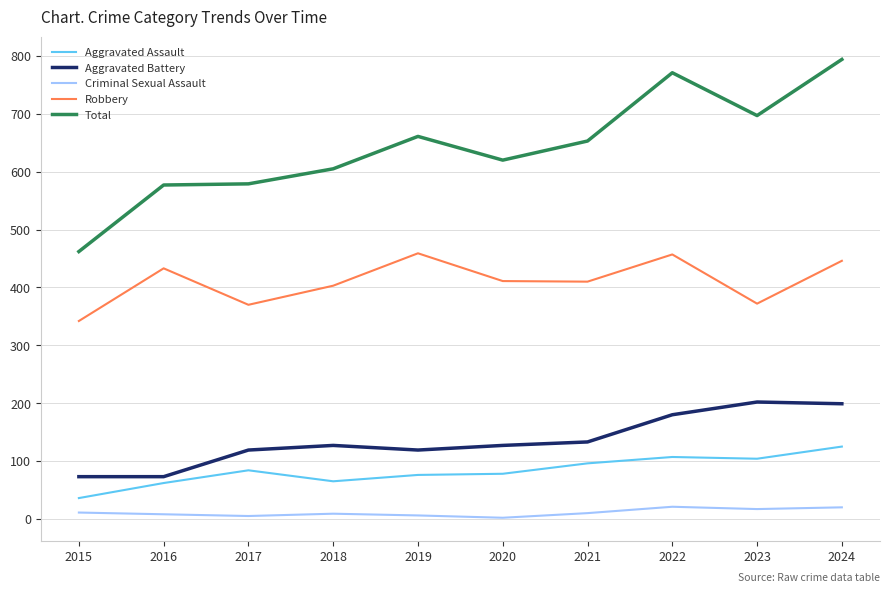

What are all the series names shown in the legend?

Aggravated Assault, Aggravated Battery, Criminal Sexual Assault, Robbery, Total